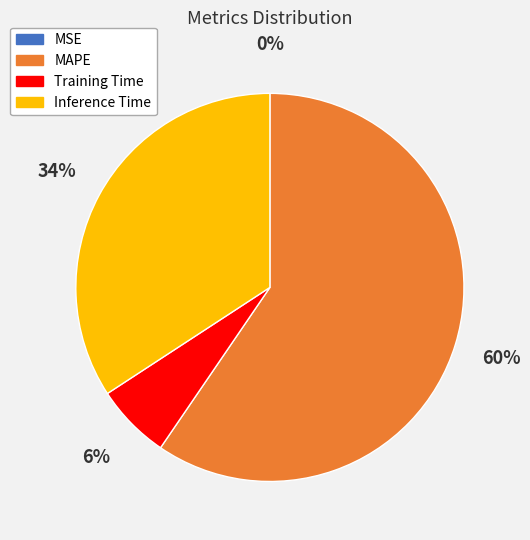

Does any single category account for the majority?

Yes